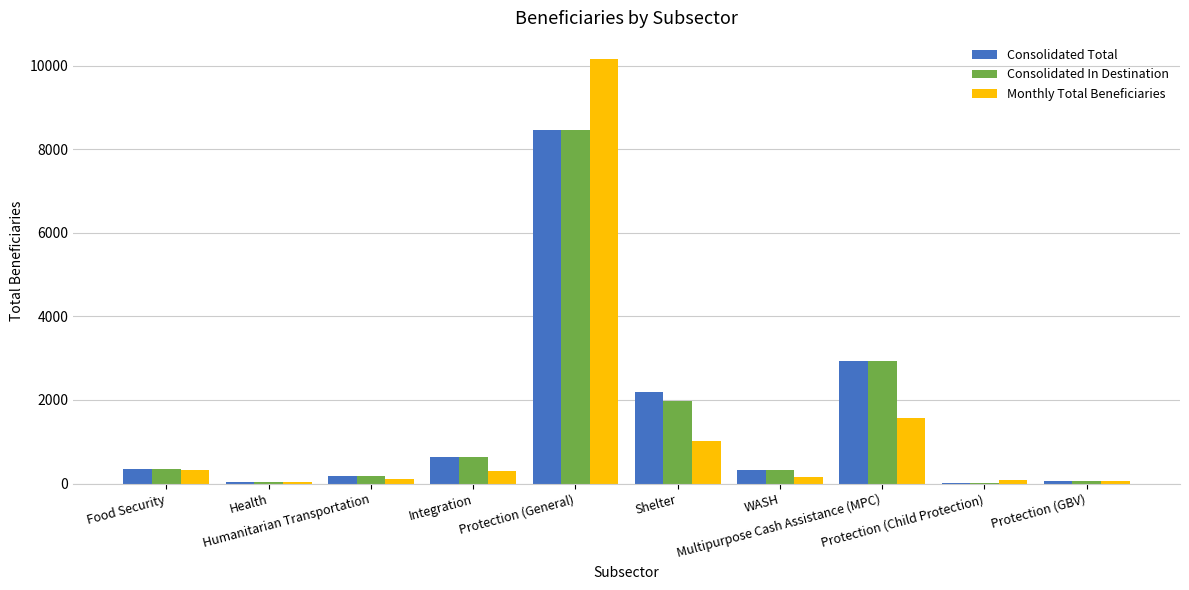

What is the greatest value displayed?

10156